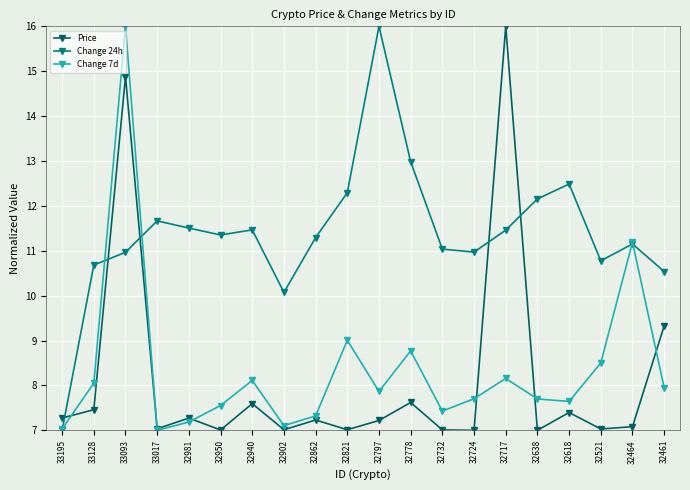

How many interior local peaks does the Change 7d series have?

6